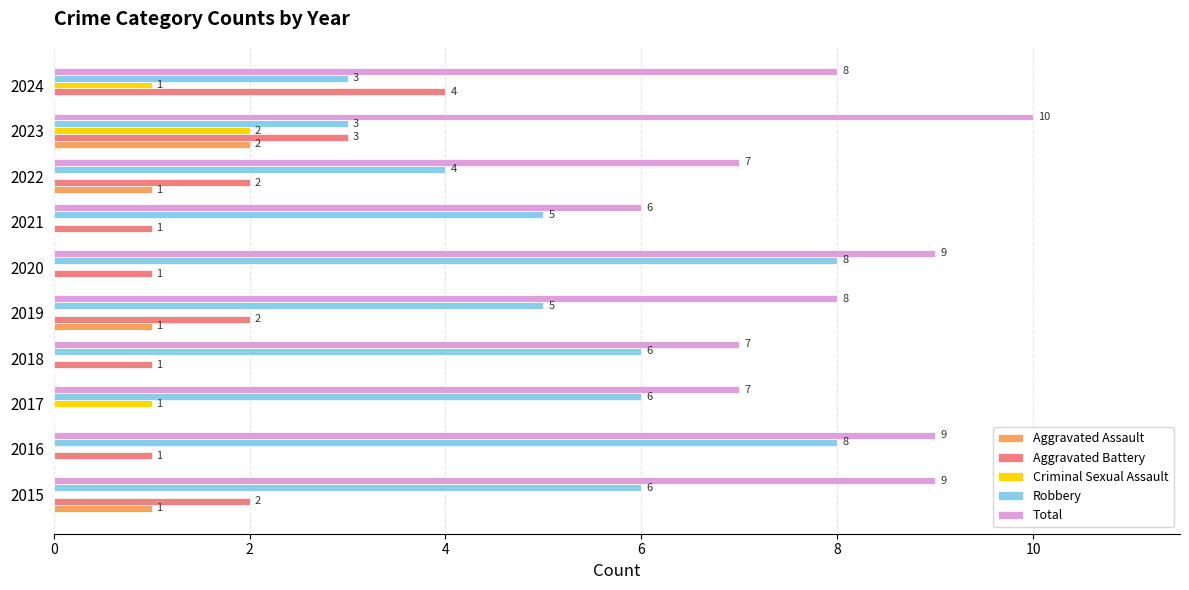

How many Robbery values are between 4 and 6?

6